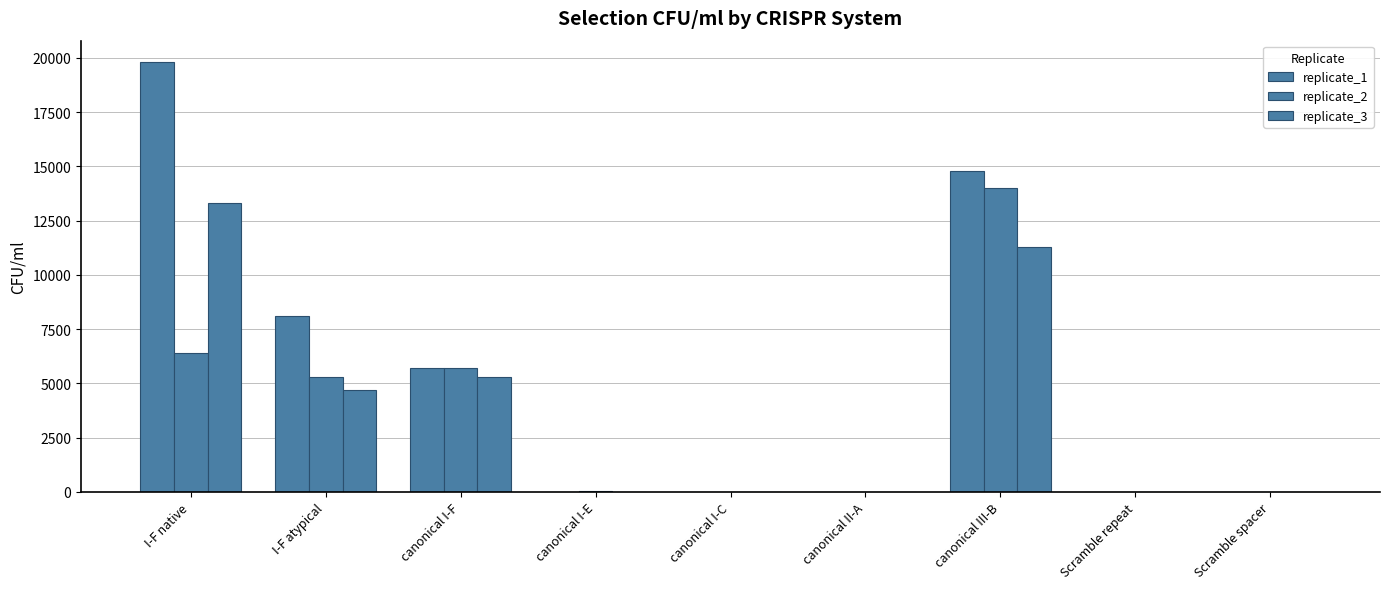

What is the label of the 6th bar from the right?

canonical I-E